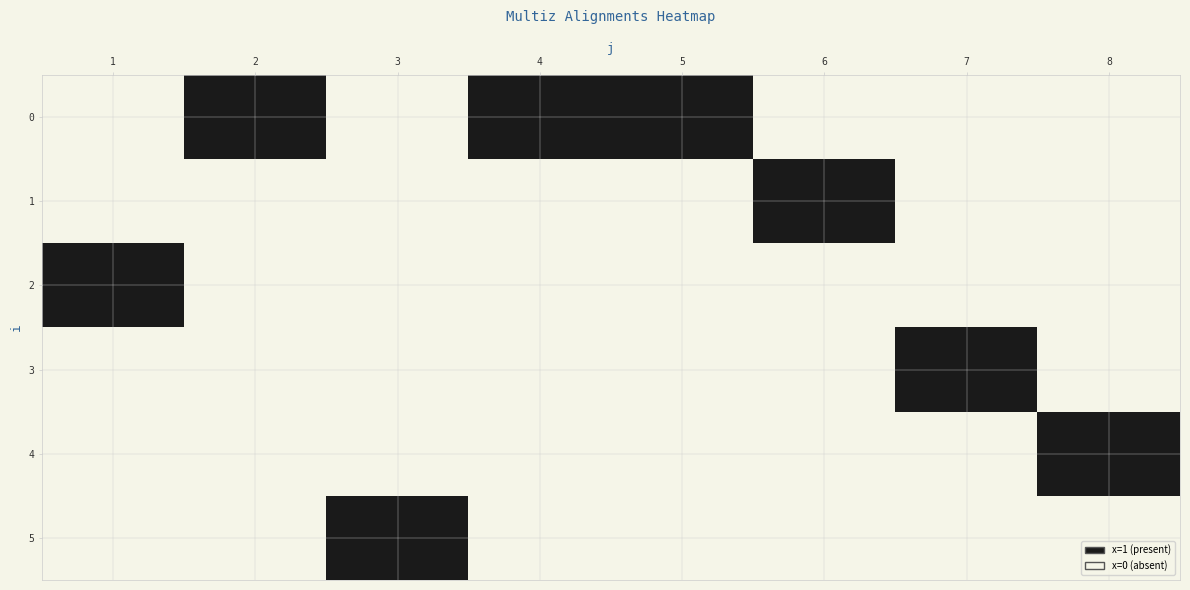

How many distinct data groups are displayed?

6